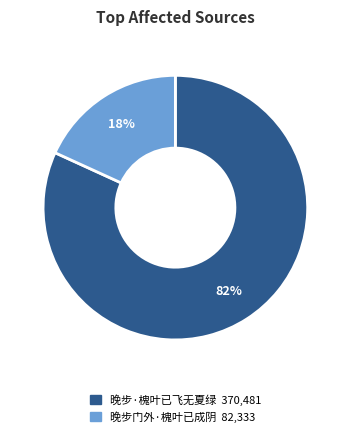

Do 晚步门外·槐叶已成阴 and 晚步·槐叶已飞无夏绿 together represent more than half of the pie?

Yes